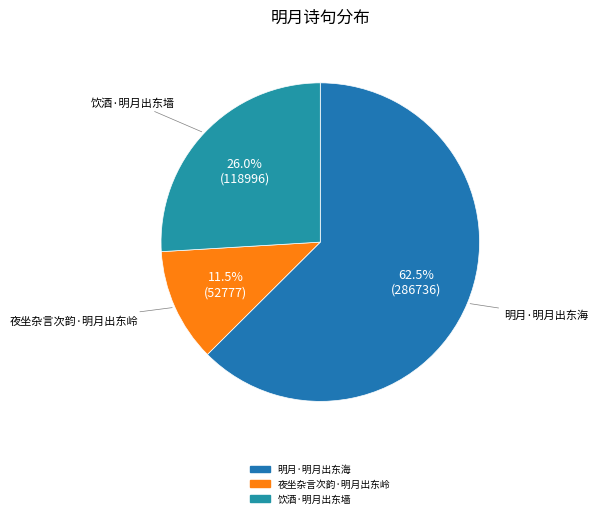

What percentage is the 饮酒·明月出东墙 slice, to the nearest percent?

26%